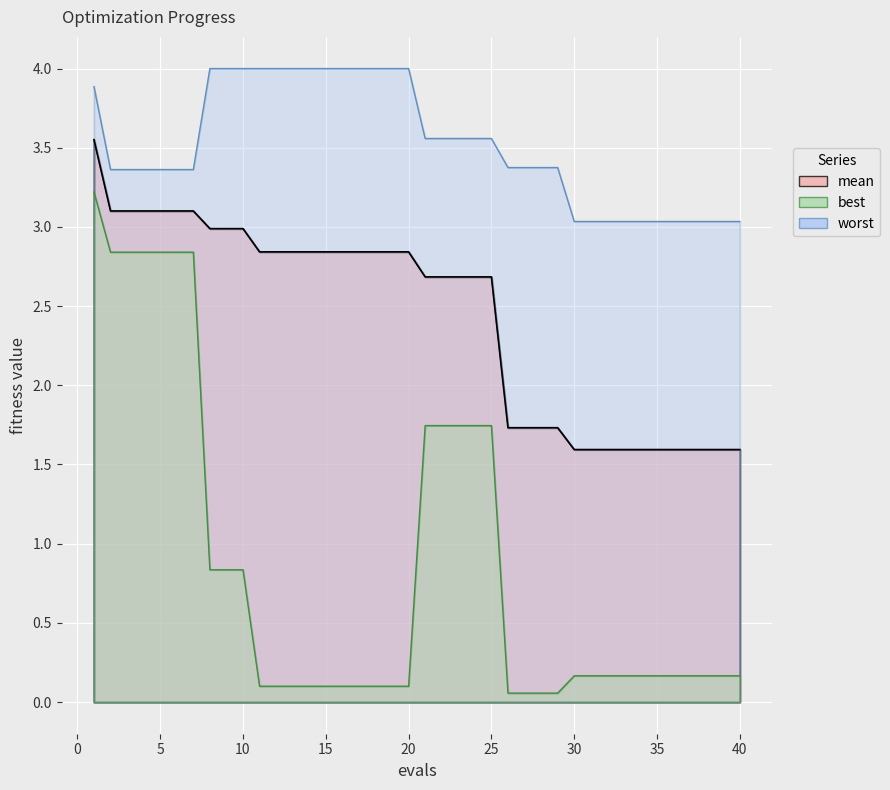

At which label is mean closest to 2?

26